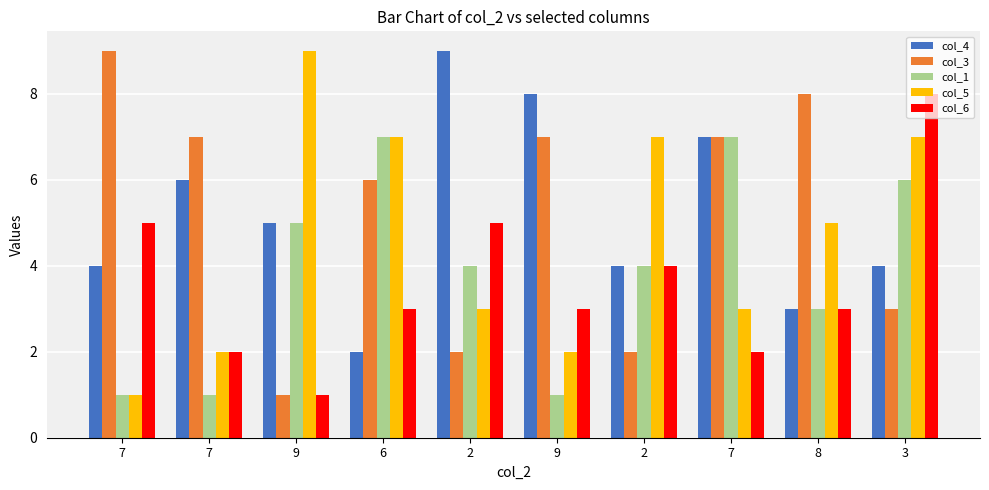

Reading left to right, transcribe all the data shown in this chart.

col_4: 4	6	5	2	9	8	4	7	3	4
col_3: 9	7	1	6	2	7	2	7	8	3
col_1: 1	1	5	7	4	1	4	7	3	6
col_5: 1	2	9	7	3	2	7	3	5	7
col_6: 5	2	1	3	5	3	4	2	3	8